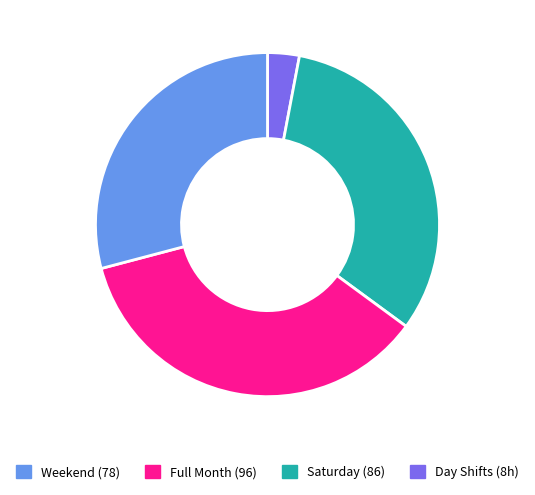

Is there any slice that represents more than half of the pie?

No